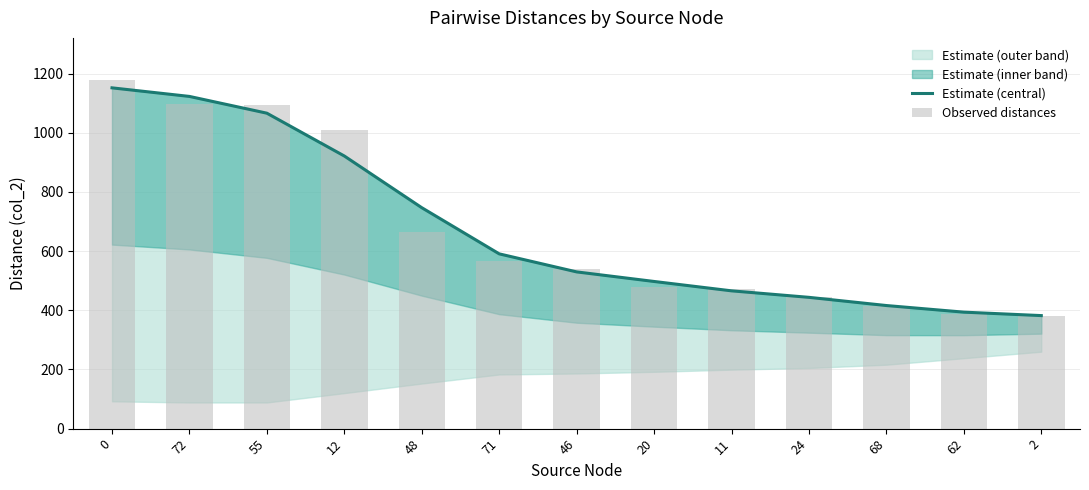

Read the Observed distances value at 46.

541.0